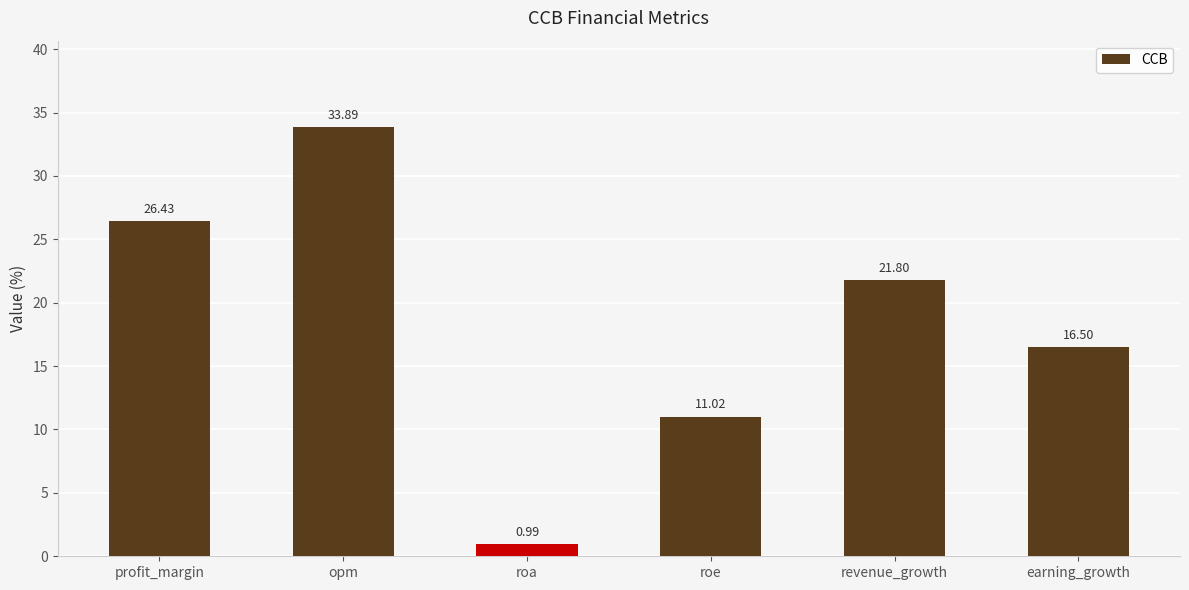

Between earning_growth and roe, which is larger?

earning_growth